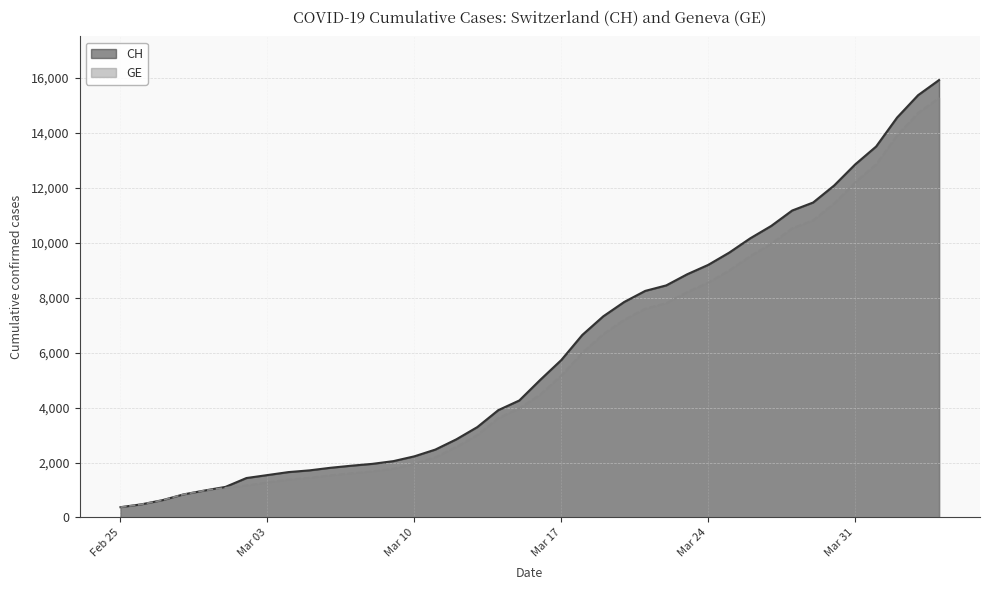

What is the label of the 19th point from the left?

2020-03-14